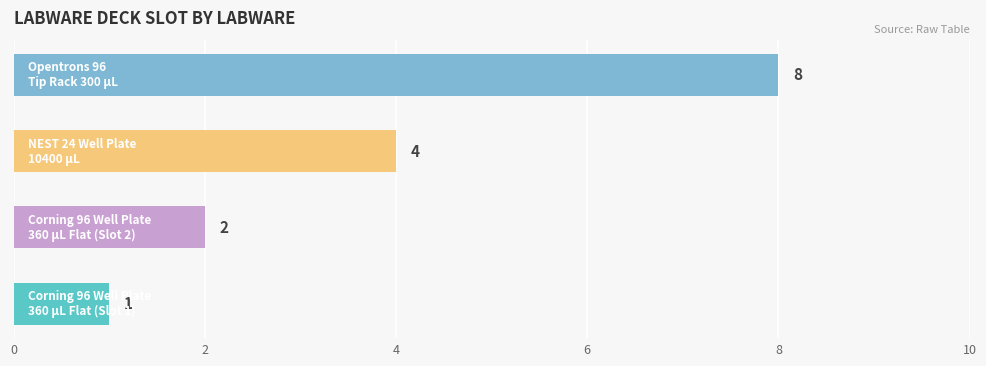

How many values are between 2 and 8?

3